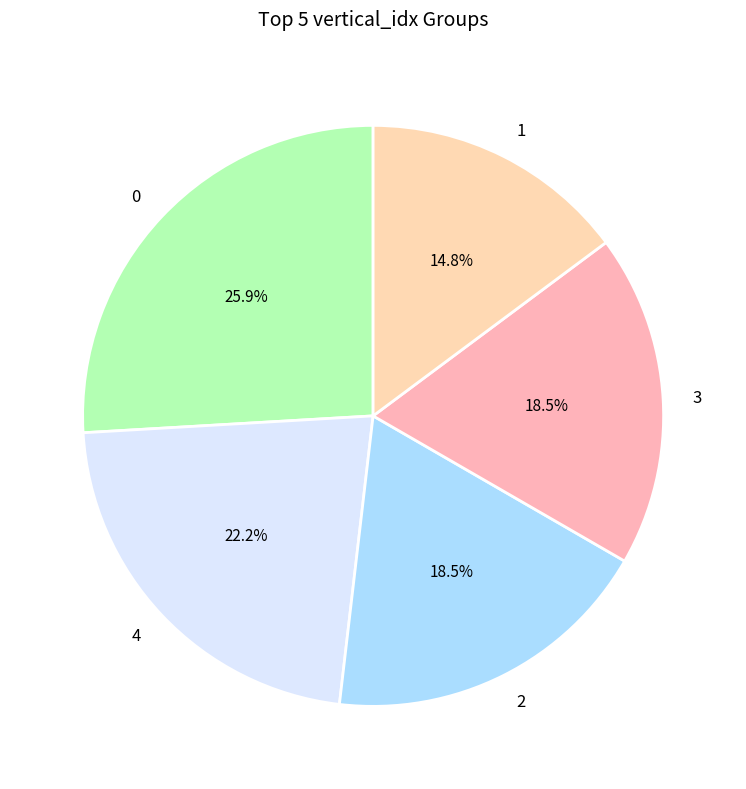

What is the ratio of the value at 3 to the value at 4?

0.8